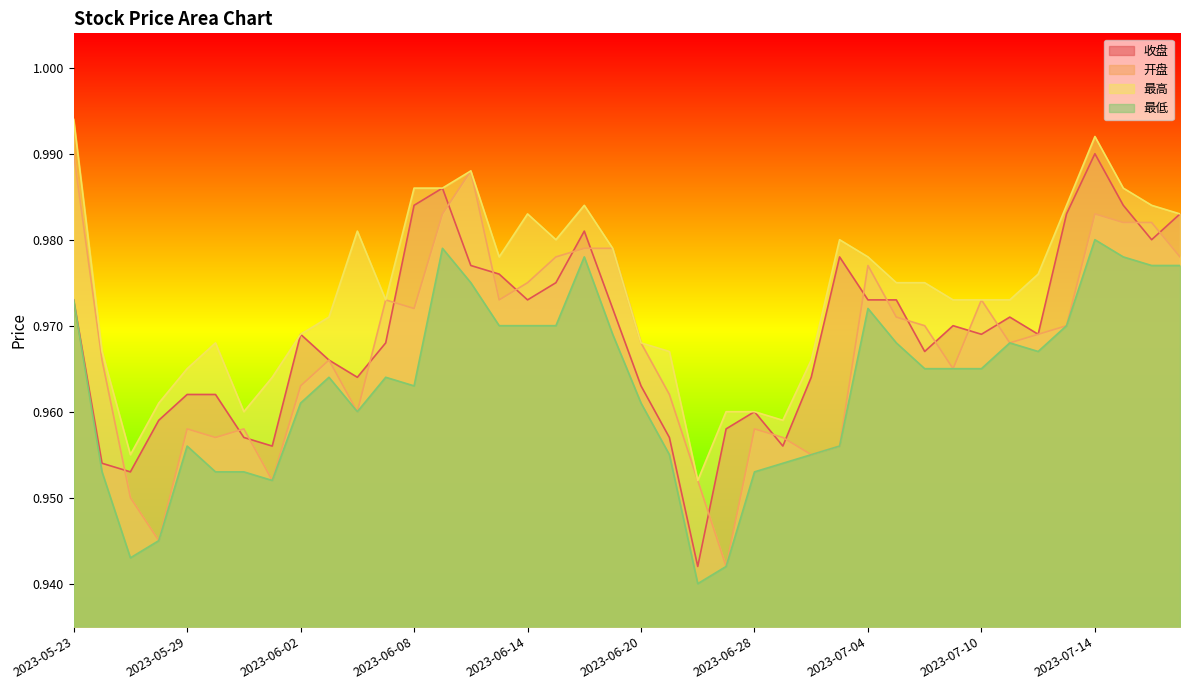

Which category has the highest value in the 最低 series?

2023-07-14